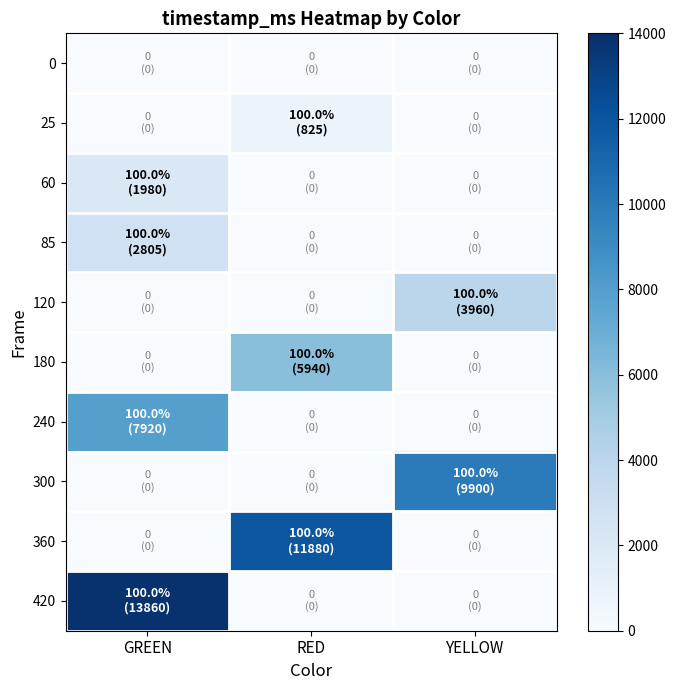

Which series has the widest spread of values?

420